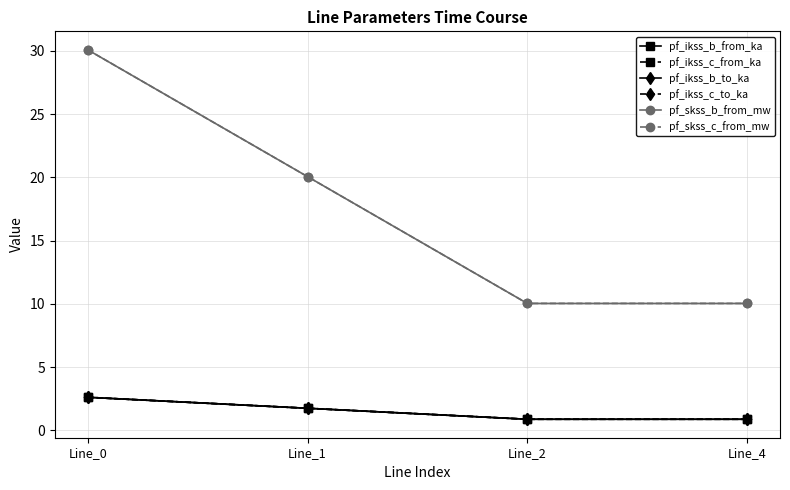

Between Line_1 and Line_2, which series saw the biggest shift?

pf_skss_b_from_mw